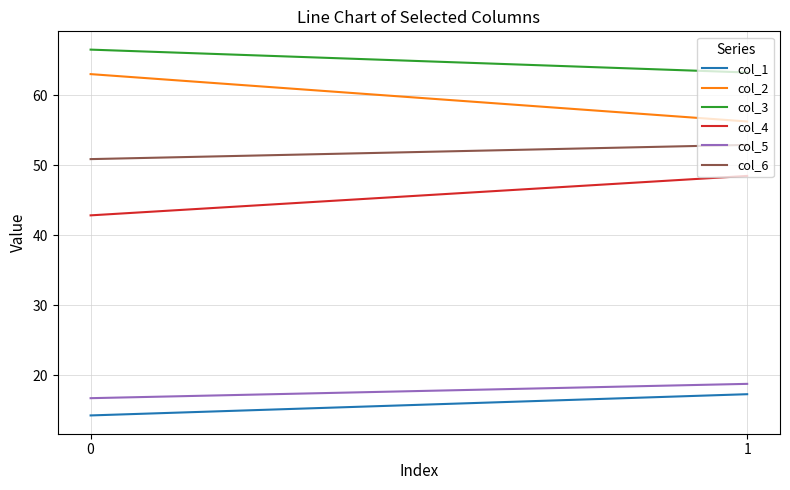

What is the average value of the col_1 series?

15.8